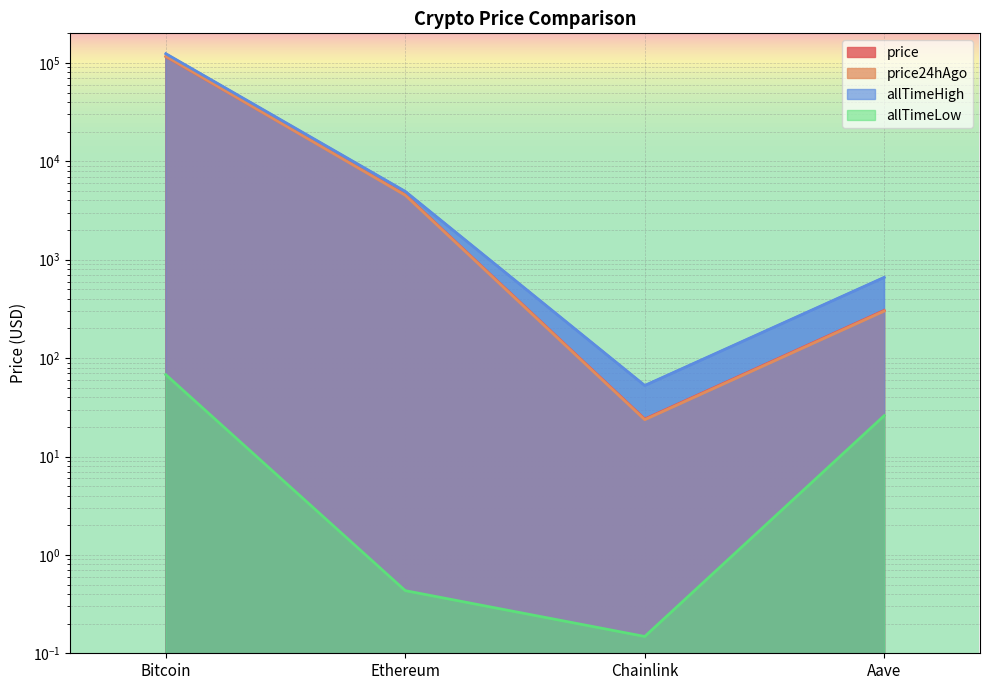

At how many categories does at least one series exceed 114799?

1